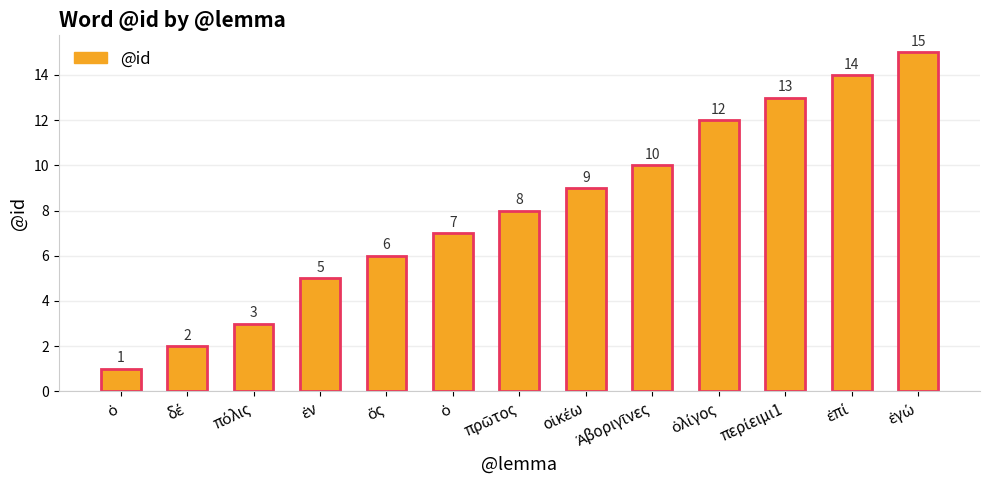

Reading left to right, extract all data points from this chart.

ὁ=1	δέ=2	πόλις=3	ἐν=5	ὅς=6	ὁ=7	πρῶτος=8	οἰκέω=9	Ἀβοριγῖνες=10	ὀλίγος=12	περίειμι1=13	ἐπί=14	ἐγώ=15